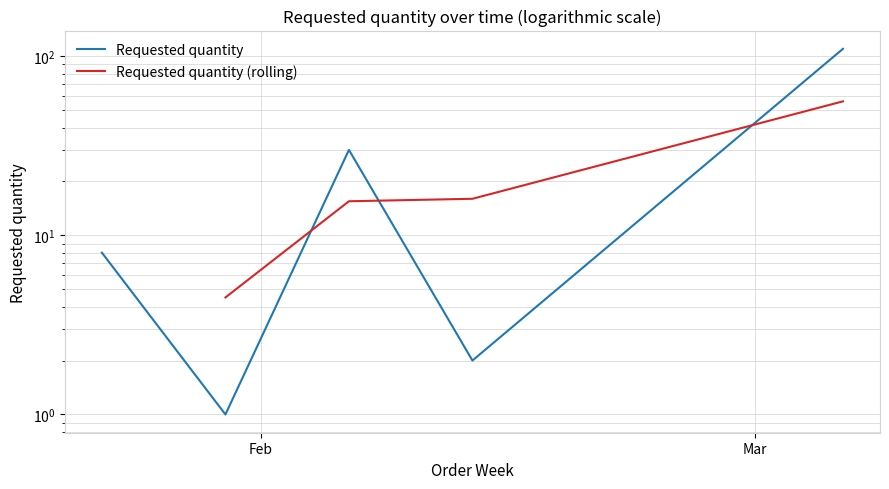

What is the minimum value shown in the chart?

1